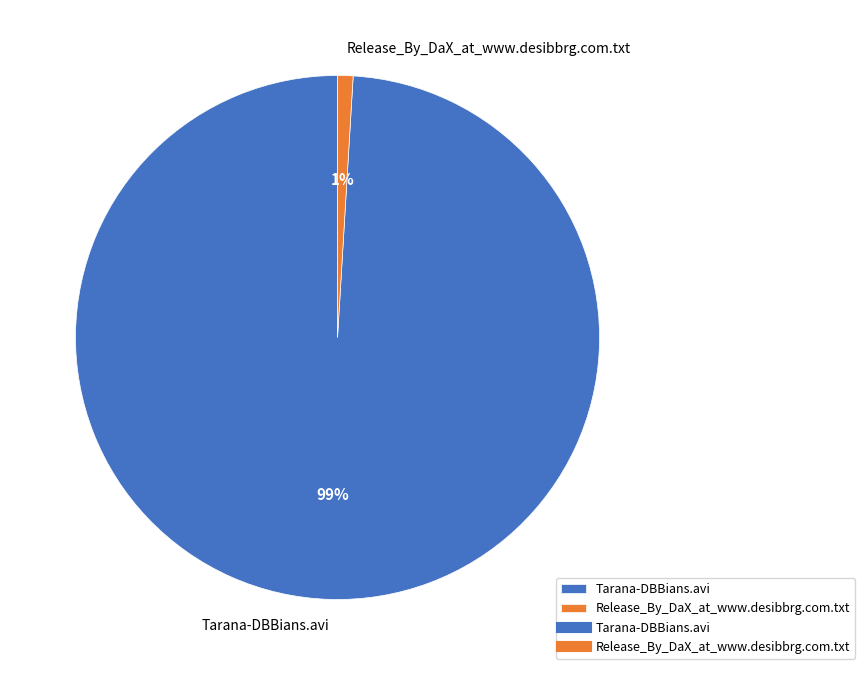

To the nearest percent, what is the combined percentage of Tarana-DBBians.avi and Release_By_DaX_at_www.desibbrg.com.txt?

100%